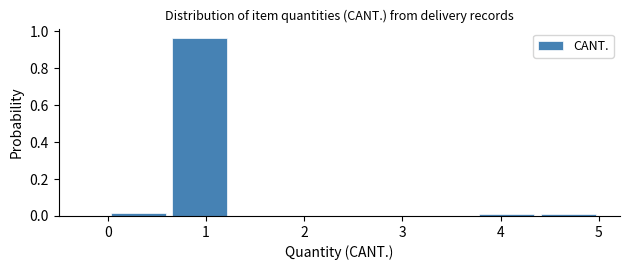

What is the height of the bar covering 0.6 to 1.3 on the x-axis? Neither the bar edges nor the heights are printed on the chart, so give them approximately, as read against the axes.

0.96